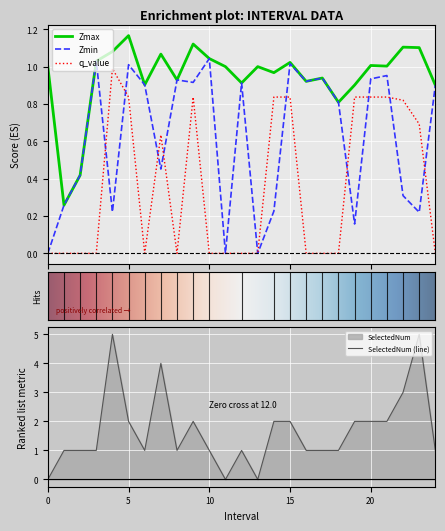

At how many categories does at least one series exceed 0?

25